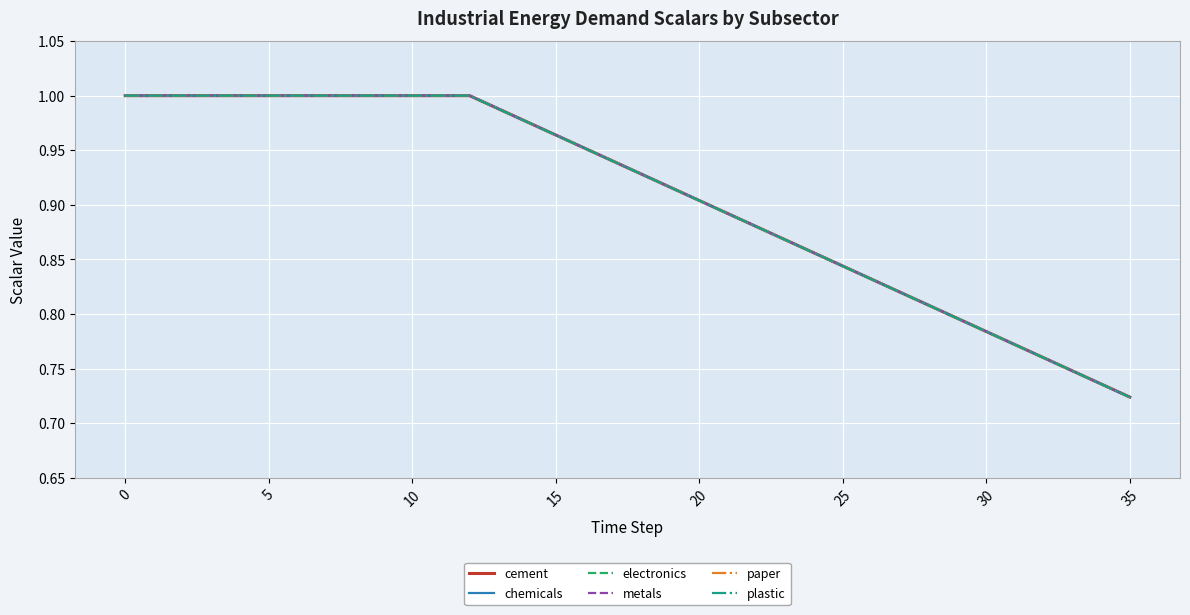

What is the label of the 14th point from the left?

13